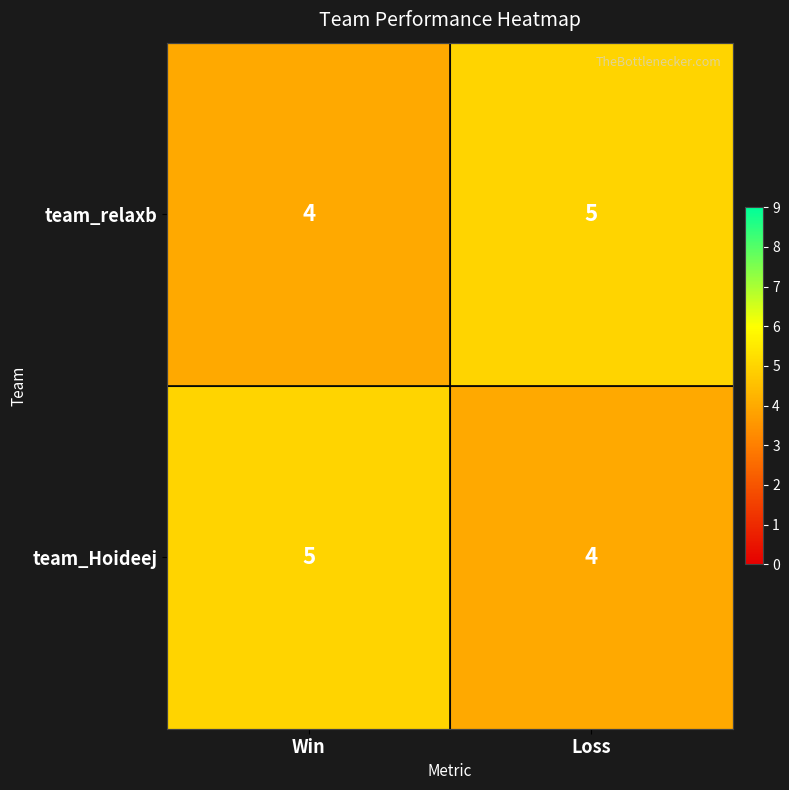

What is the highest value of the team_Hoideej series?

5